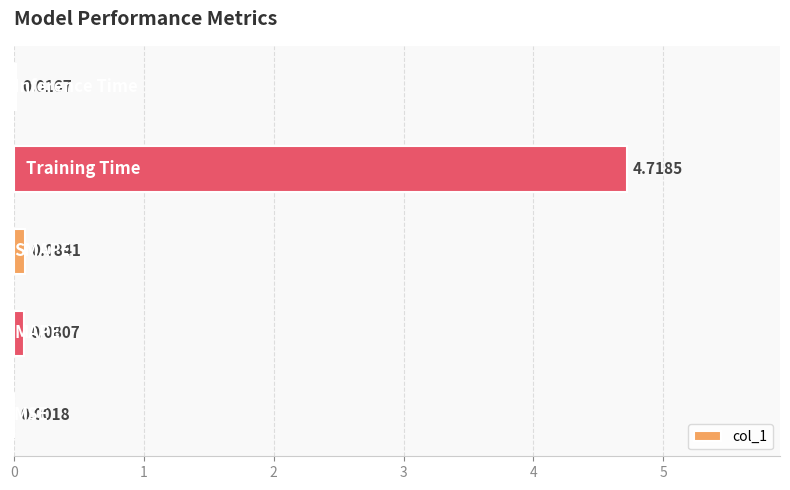

What is the sum of all values?

4.9